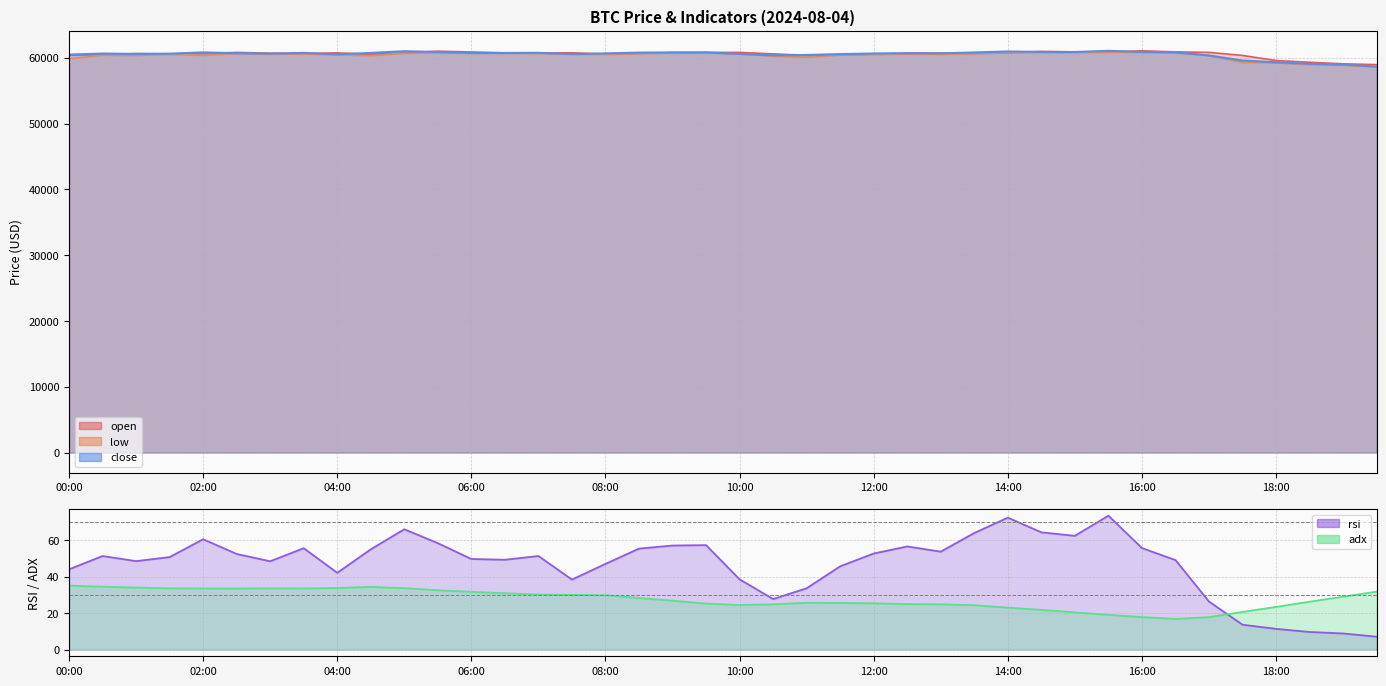

What is the spread (max minus min) of values at 06:30?

60711.1